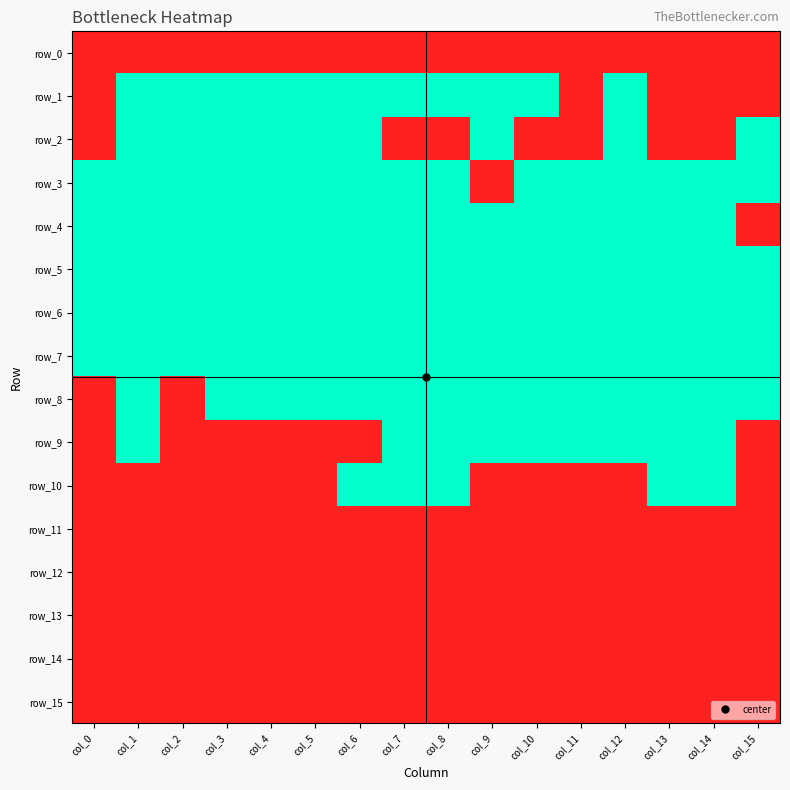

At col_14, list the series in order from smallest to largest.

row_0, row_1, row_2, row_11, row_12, row_13, row_14, row_15, row_3, row_4, row_5, row_6, row_7, row_8, row_9, row_10